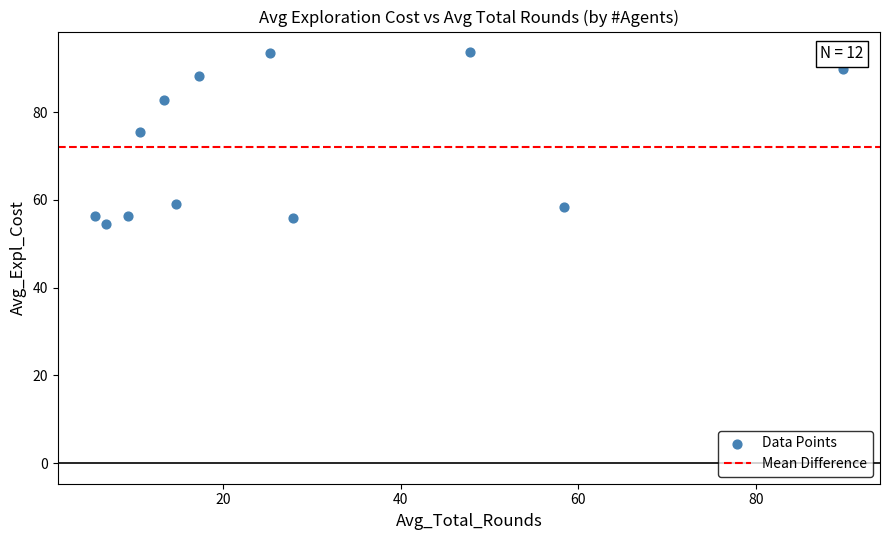

What is the range of X values (max minus min)?

84.1